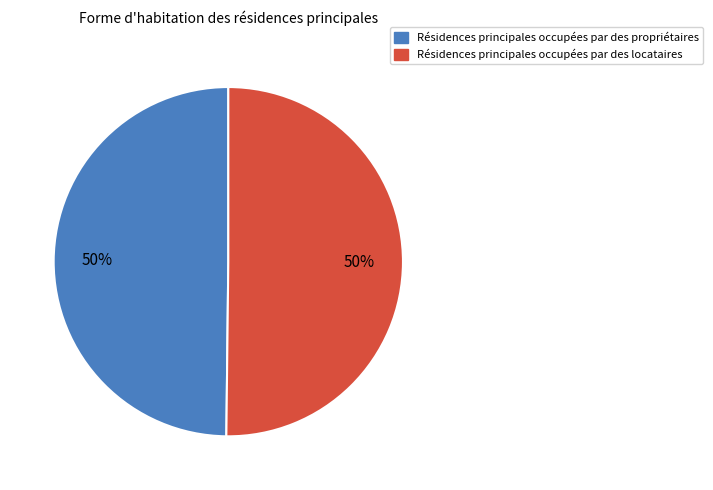

To the nearest percent, what is the average slice percentage?

50%